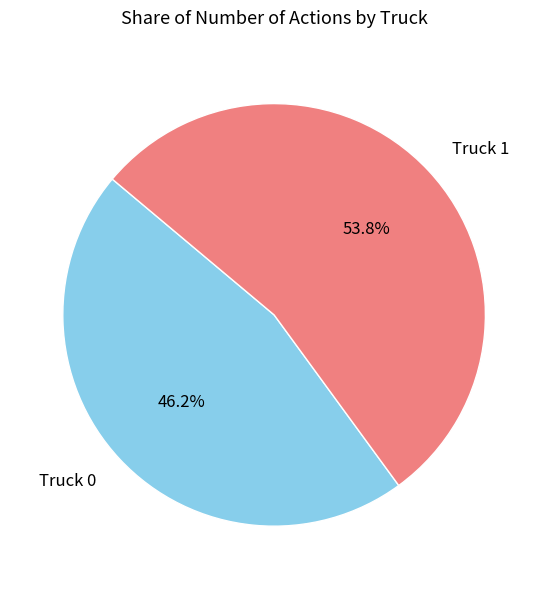

To the nearest percent, what is the difference between the Truck 0 and Truck 1 slice percentages?

8%